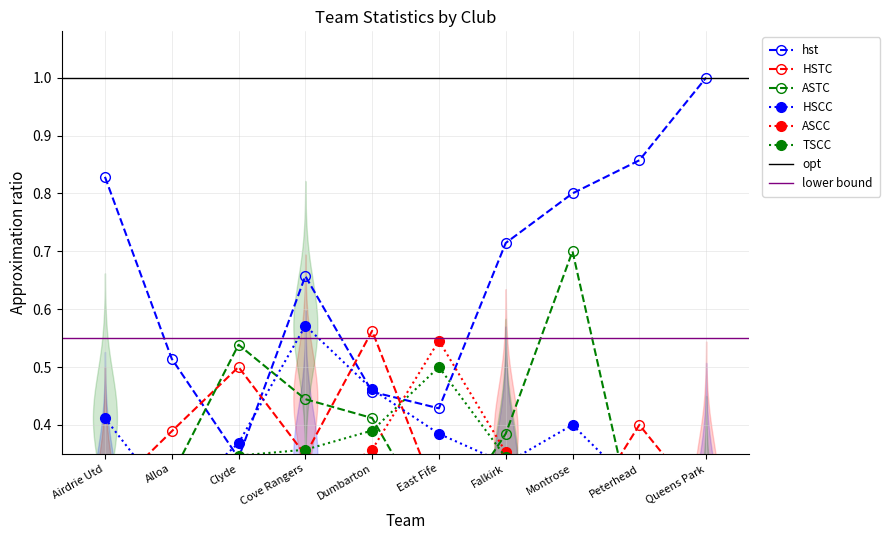

Count the HSTC values in the range 0 to 1.

10